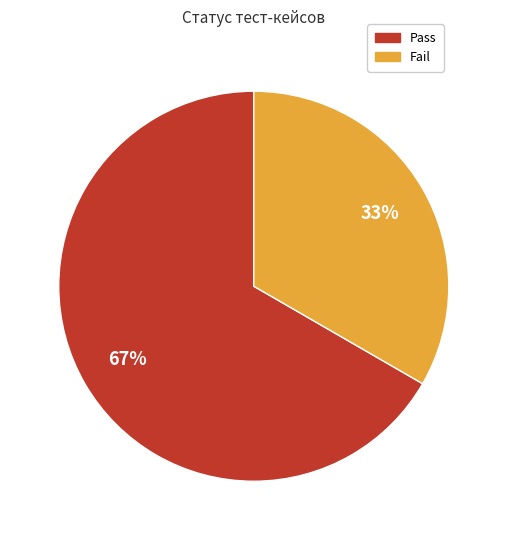

To the nearest percent, what is the combined percentage of Fail and Pass?

100%